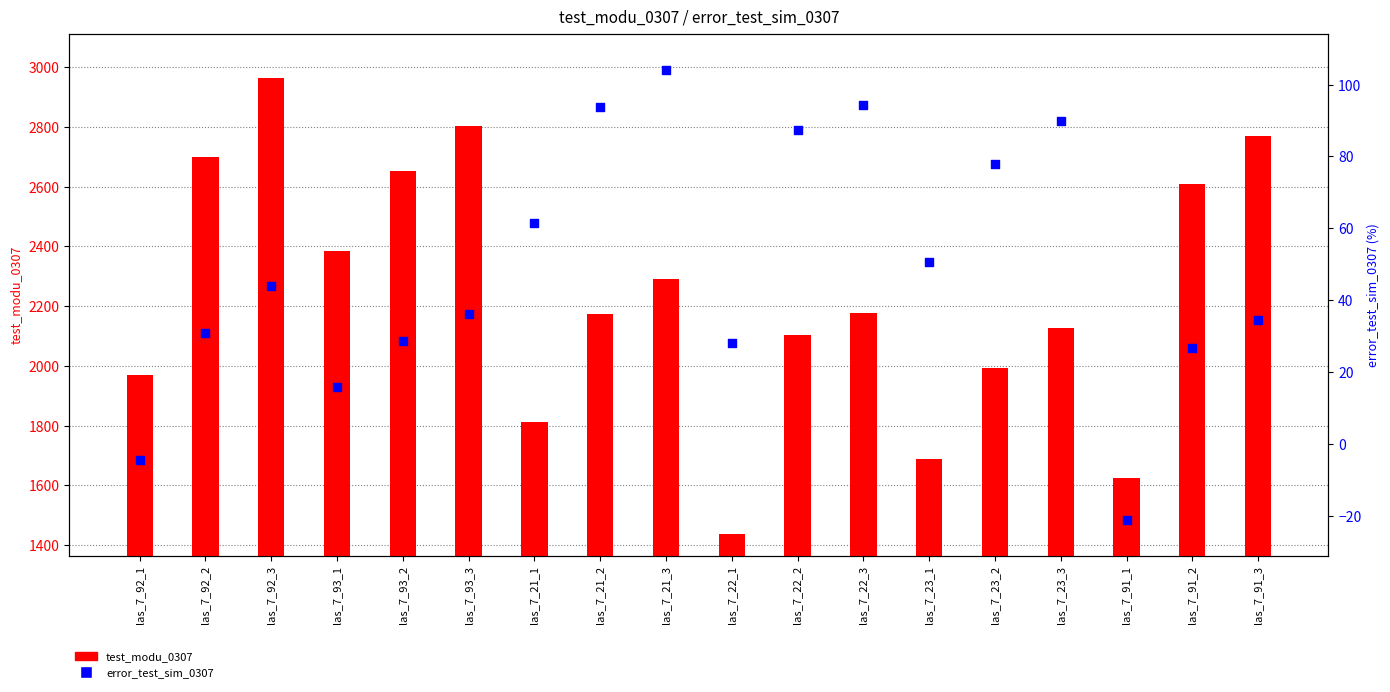

At how many categories does at least one series exceed 192?

18